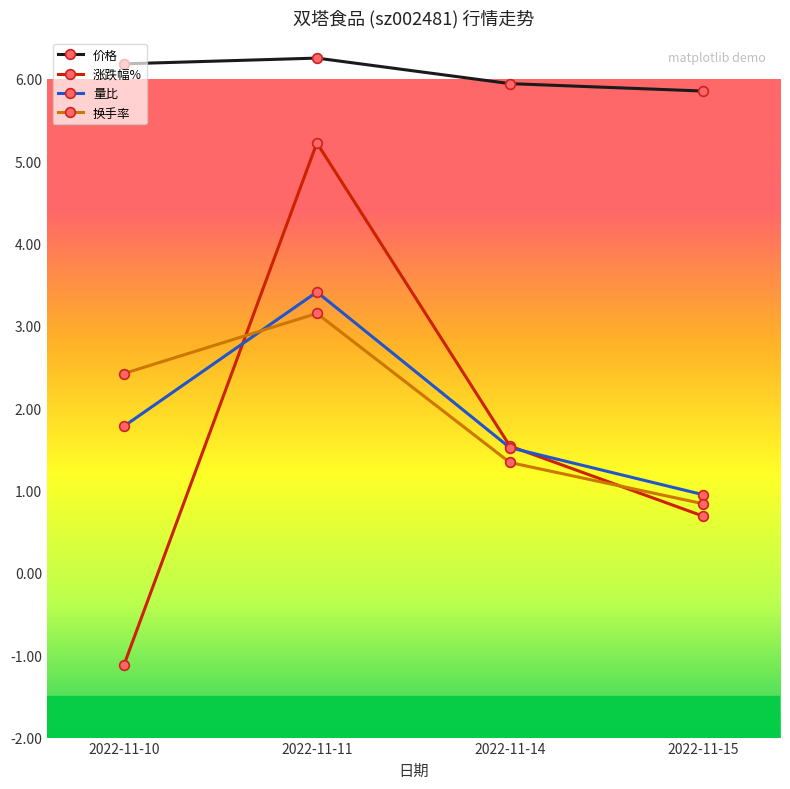

Which series has the largest total across all categories?

价格